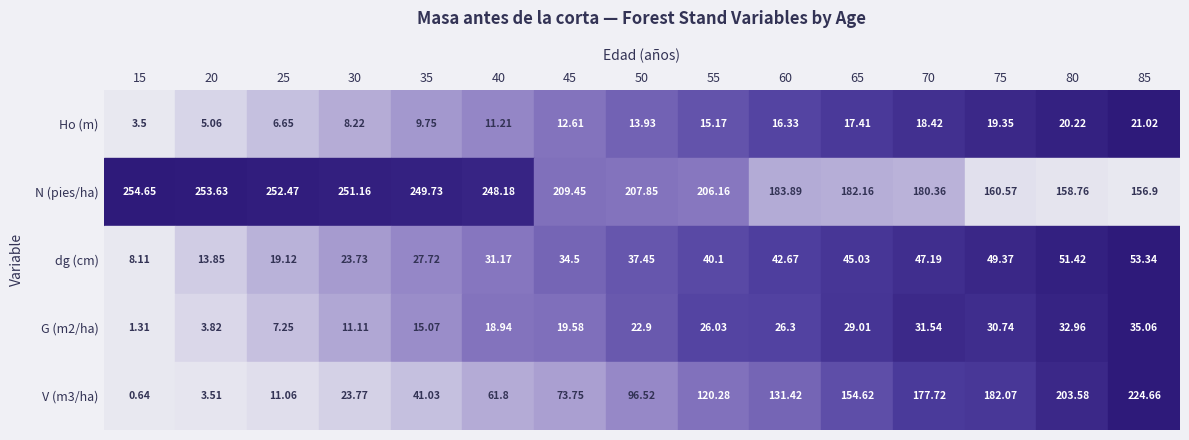

At which category is the sum across all series the highest?

85